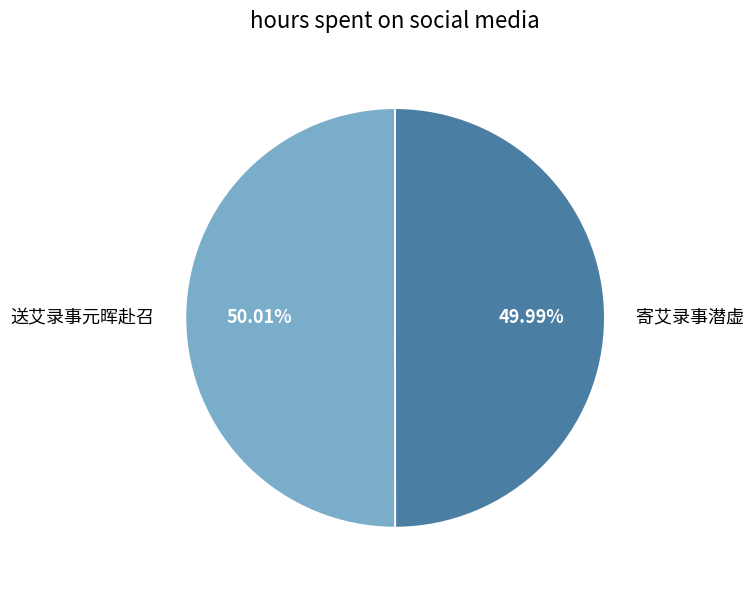

What is the ratio of the value at 寄艾录事潜虚 to the value at 送艾录事元晖赴召?

1.0